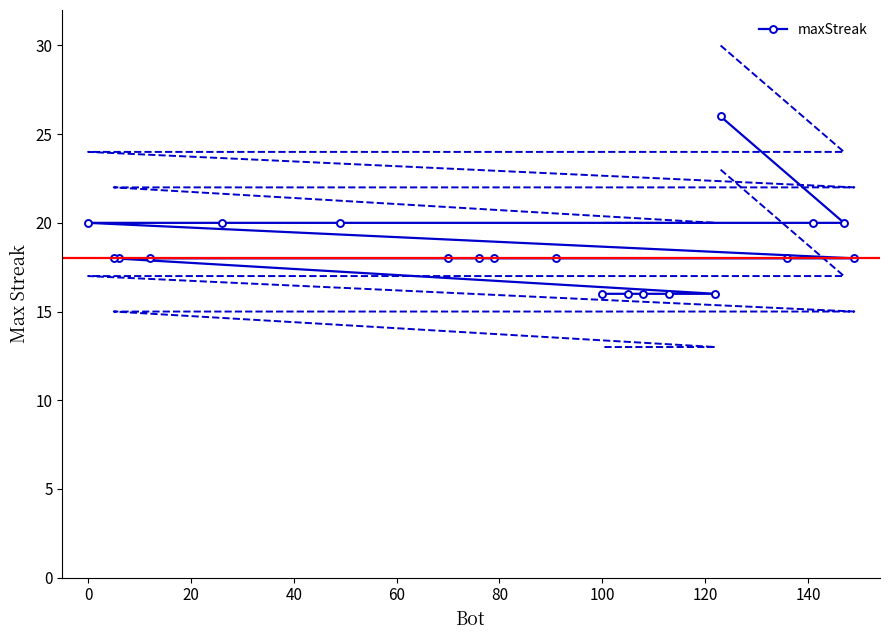

What is the minimum value for maxStreak?

16